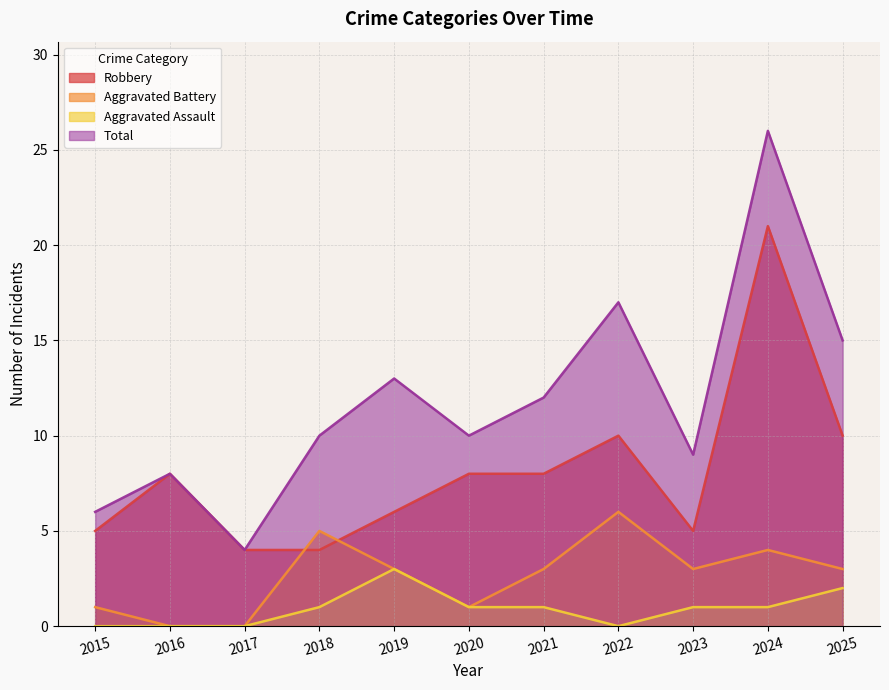

What is the value of the Robbery point at the 6th from the left?

8